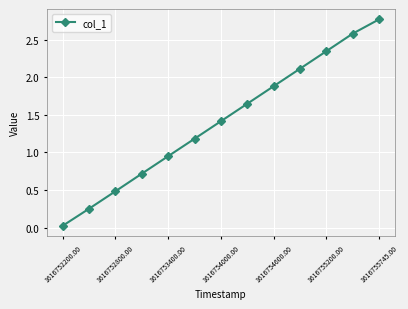

What is the value of the 7th point from the left?

1.4